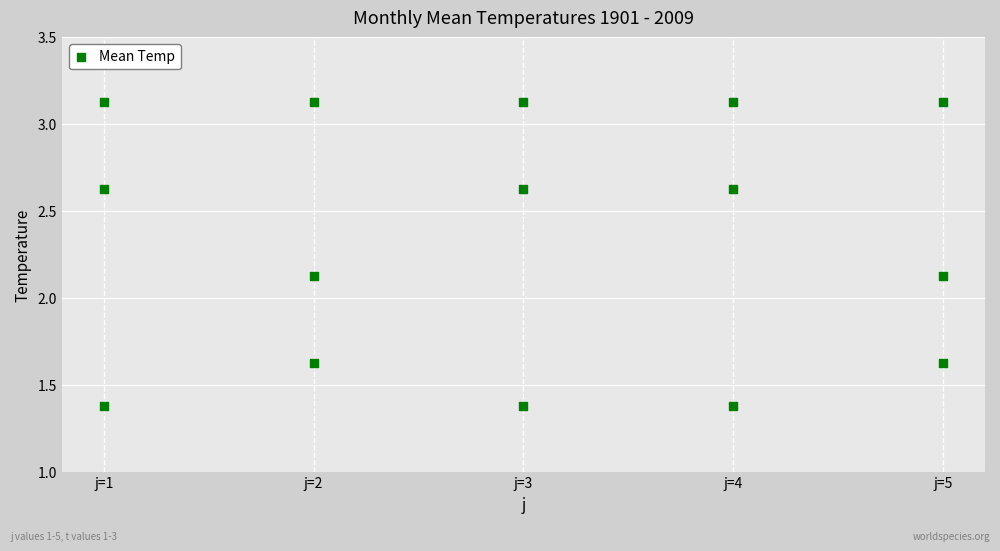

What is the range of Y values (max minus min)?

1.8